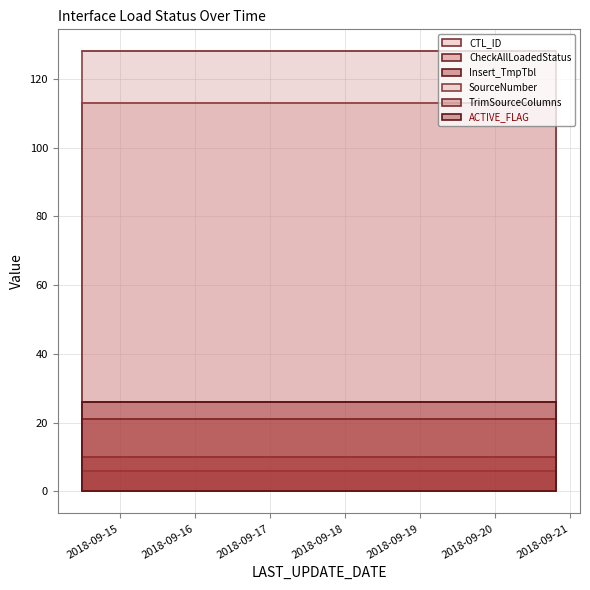

Count the number of categories in the chart.

7